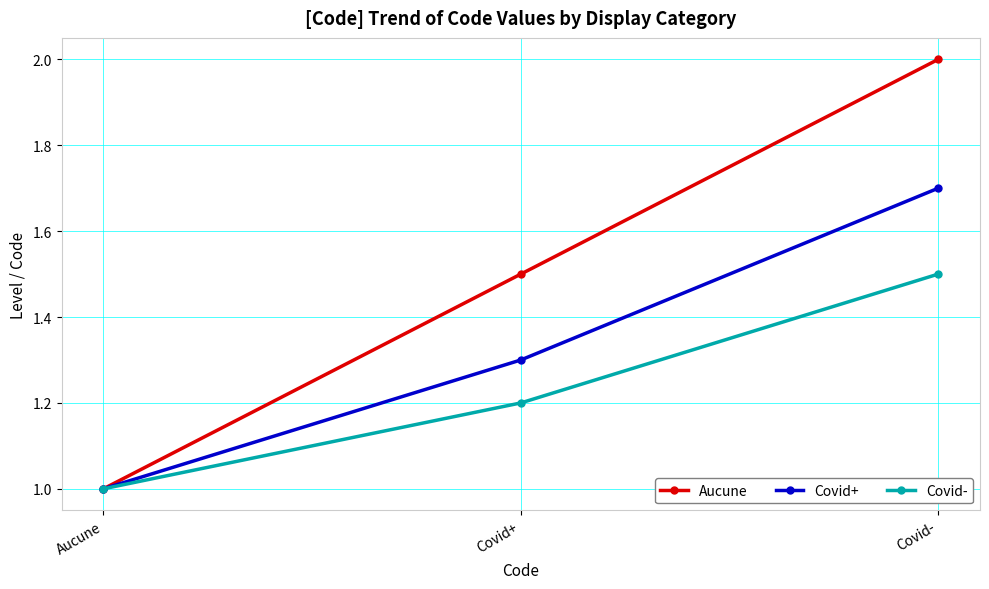

What are all the series names shown in the legend?

Aucune, Covid+, Covid-